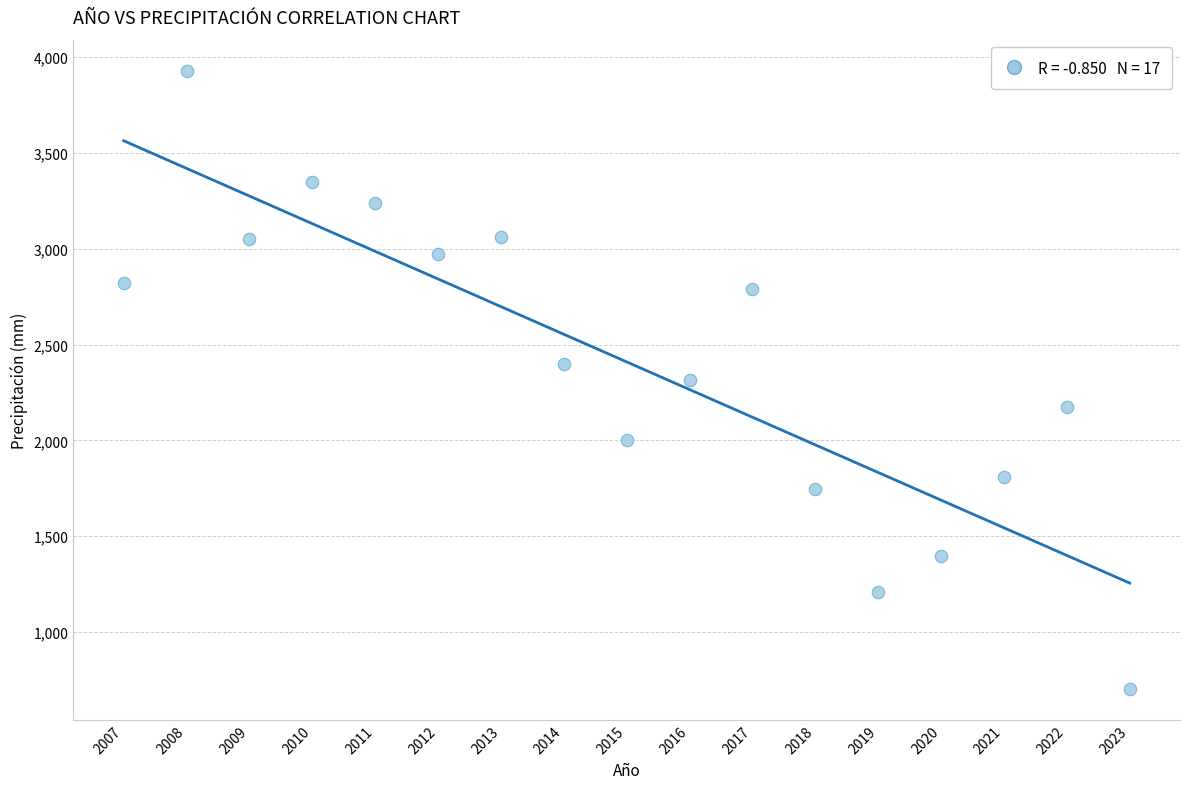

What is the range of Y values (max minus min)?

3225